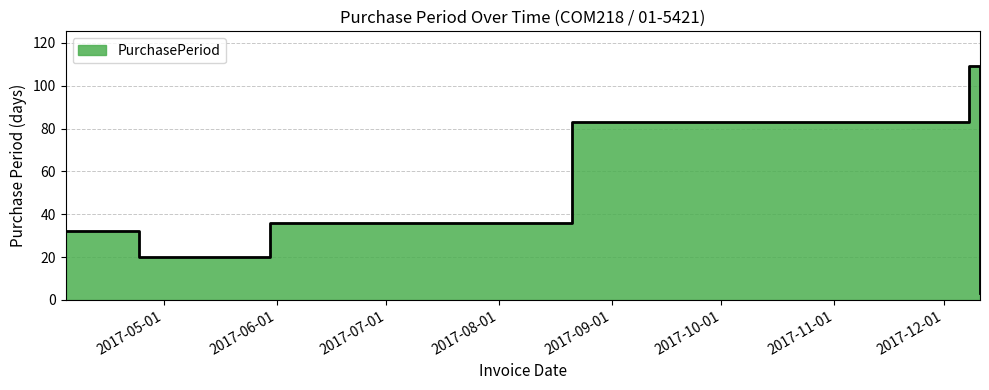

How many values are between 20 and 83?

4